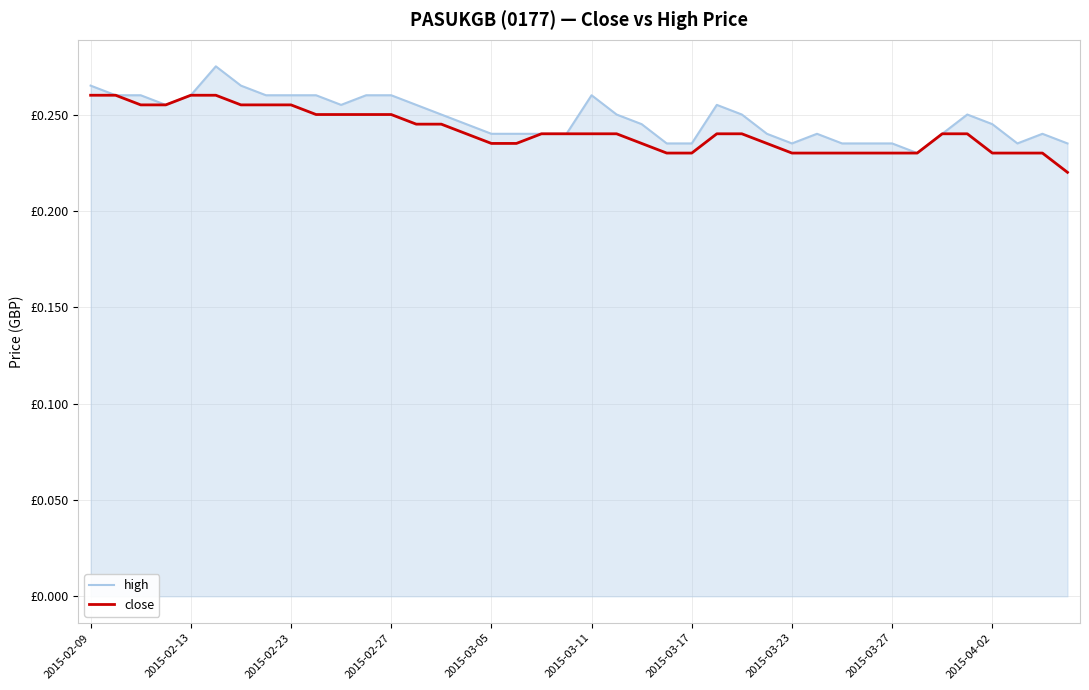

What is the smallest value displayed?

0.2